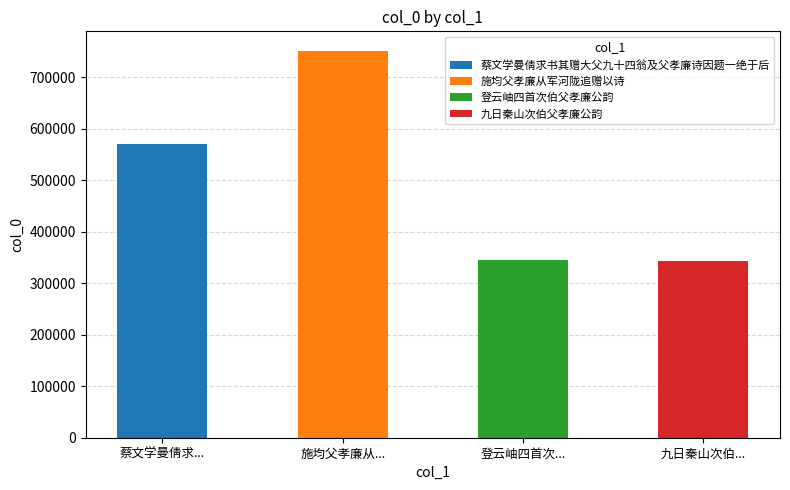

Does the chart contain stacked bars?

No